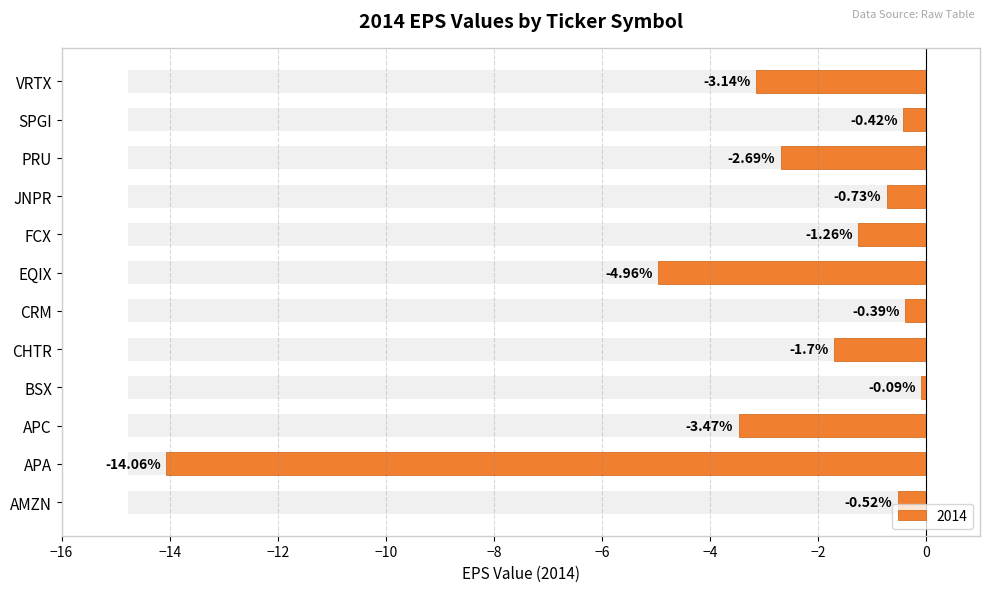

List the labels in order of value, smallest first.

APA, EQIX, APC, VRTX, PRU, CHTR, FCX, JNPR, AMZN, SPGI, CRM, BSX